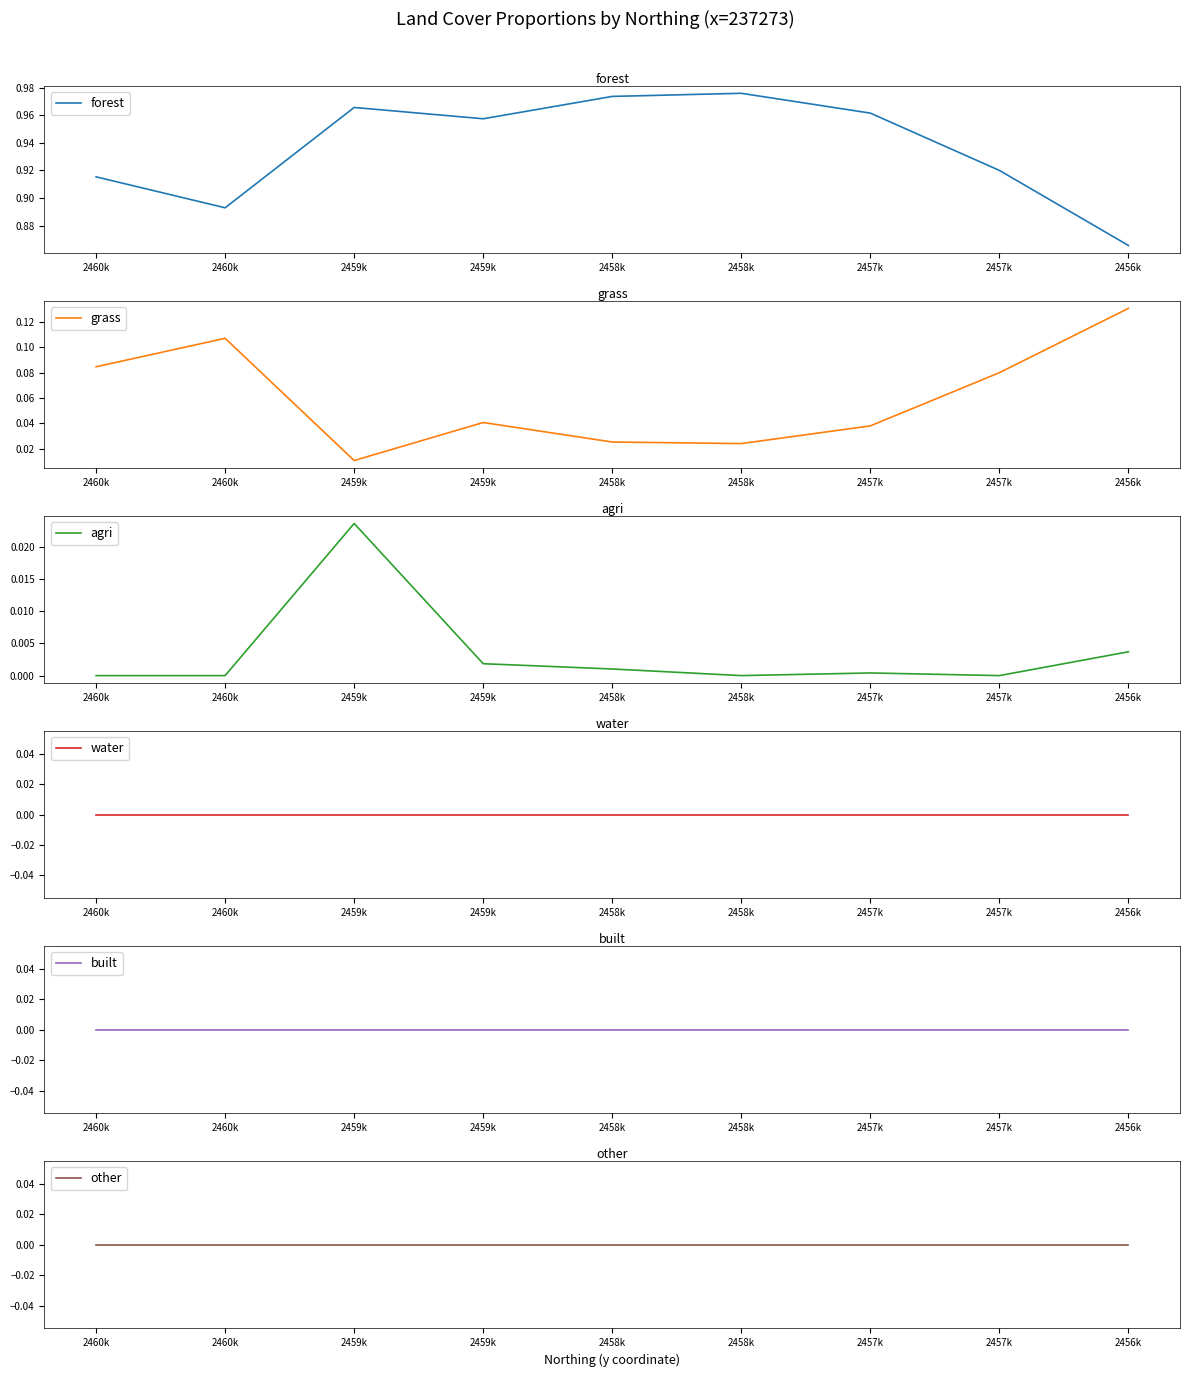

What is the sum of the forest values at 2457k and 2456k?

1.8